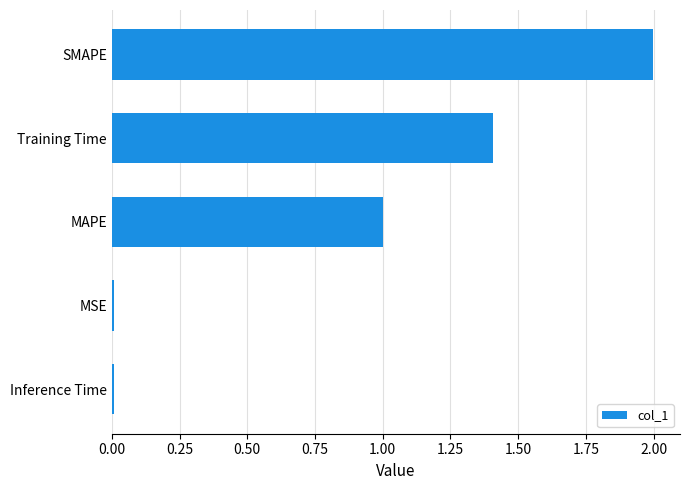

Is it true that the value at Training Time is 1.9?

False